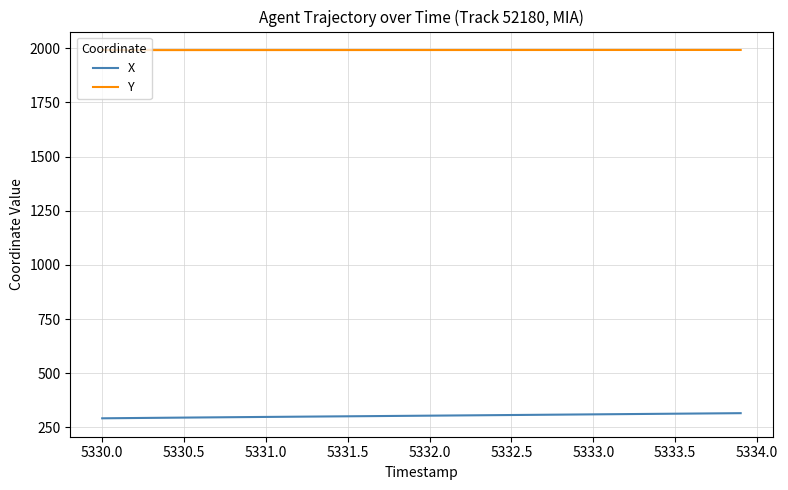

Which series has the largest total across all categories?

Y